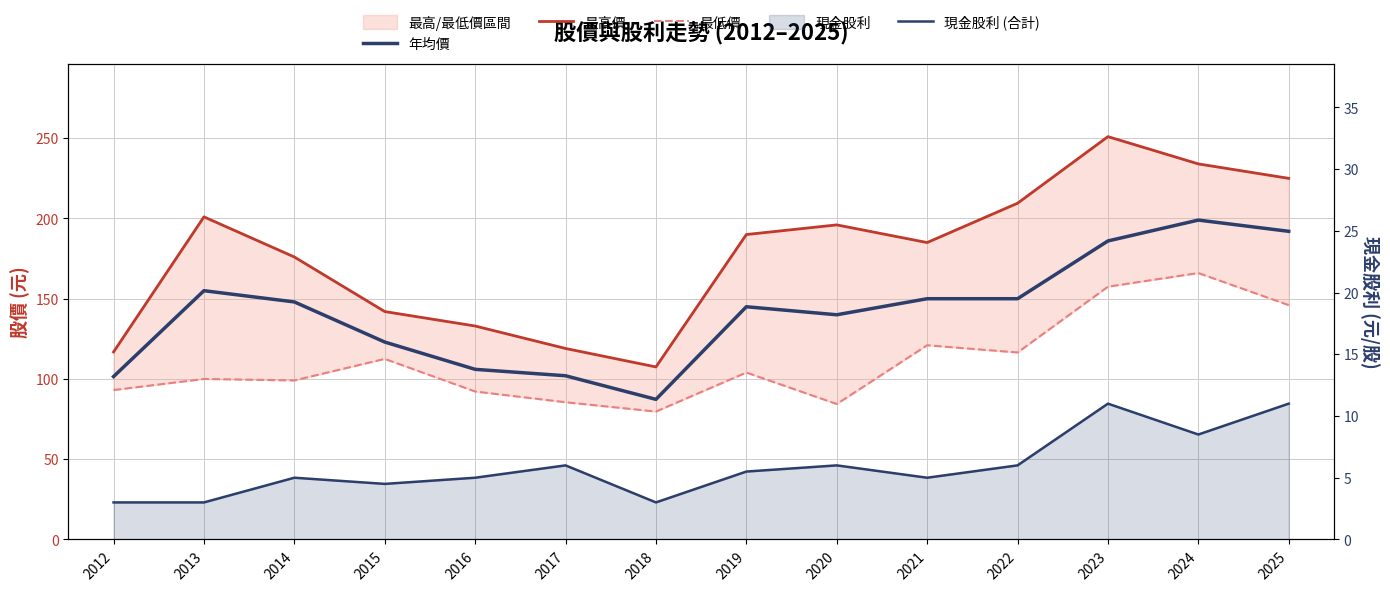

Which category has the highest value in the 最高價 series?

2023